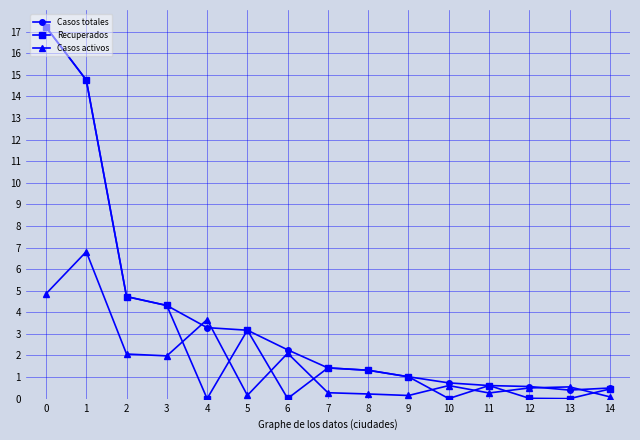

Where is the first local maximum for Casos activos?

1